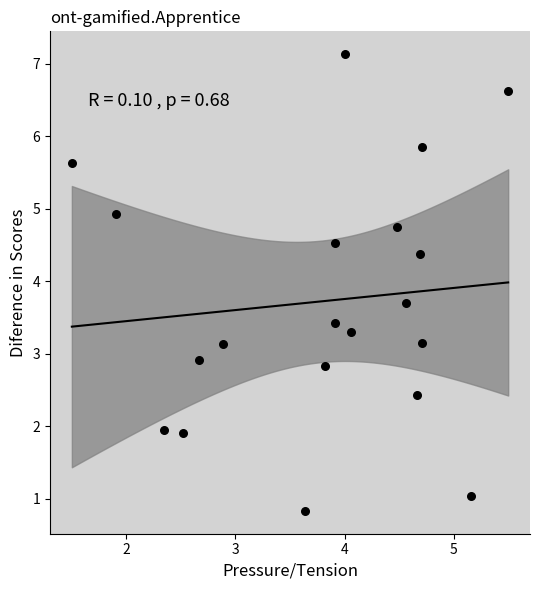

What is the range of Y values (max minus min)?

6.3